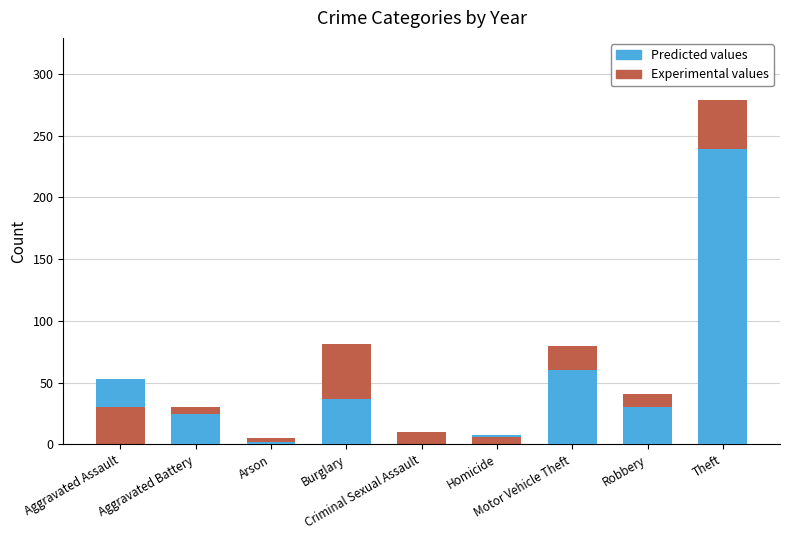

Is it true that the value at Criminal Sexual Assault is 10?

True